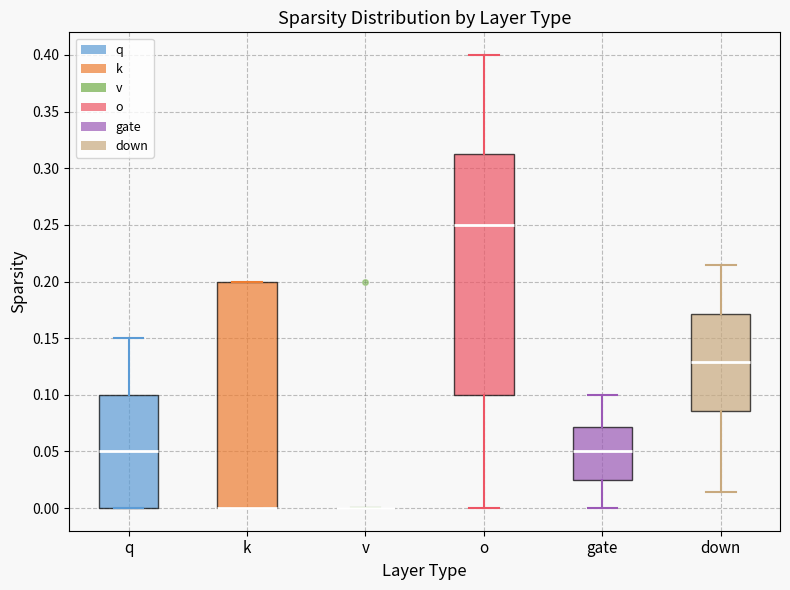

Reading left to right, read every box against the y-axis: the position of its median line, the range the box covers, and the ends of its whiskers. The values are not printed on the chart, so give them approximately, as read against the axis.

q: median 0.050, box 0.000 to 0.100, whiskers 0.000 to 0.150
k: median 0.000 (drawn on the box's lower edge), box 0.000 to 0.200, whiskers 0.000 to 0.200
v: box collapsed to a line at 0.000, whiskers 0.000 to 0.000
o: median 0.250, box 0.100 to 0.315, whiskers 0.000 to 0.400
gate: median 0.050, box 0.025 to 0.070, whiskers 0.000 to 0.100
down: median 0.130, box 0.085 to 0.170, whiskers 0.015 to 0.215